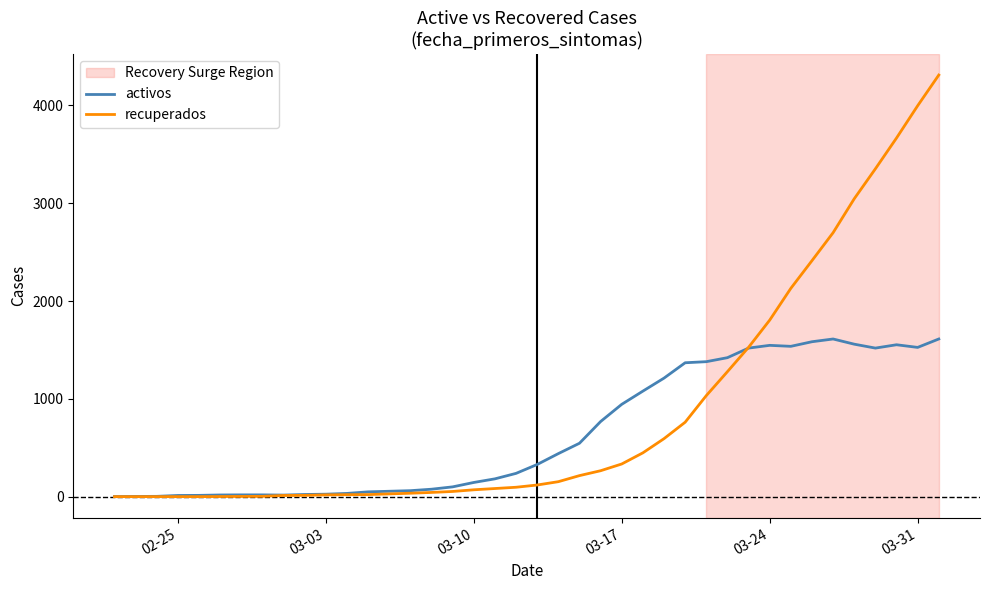

List the series in order of their peak value, lowest first.

activos, recuperados